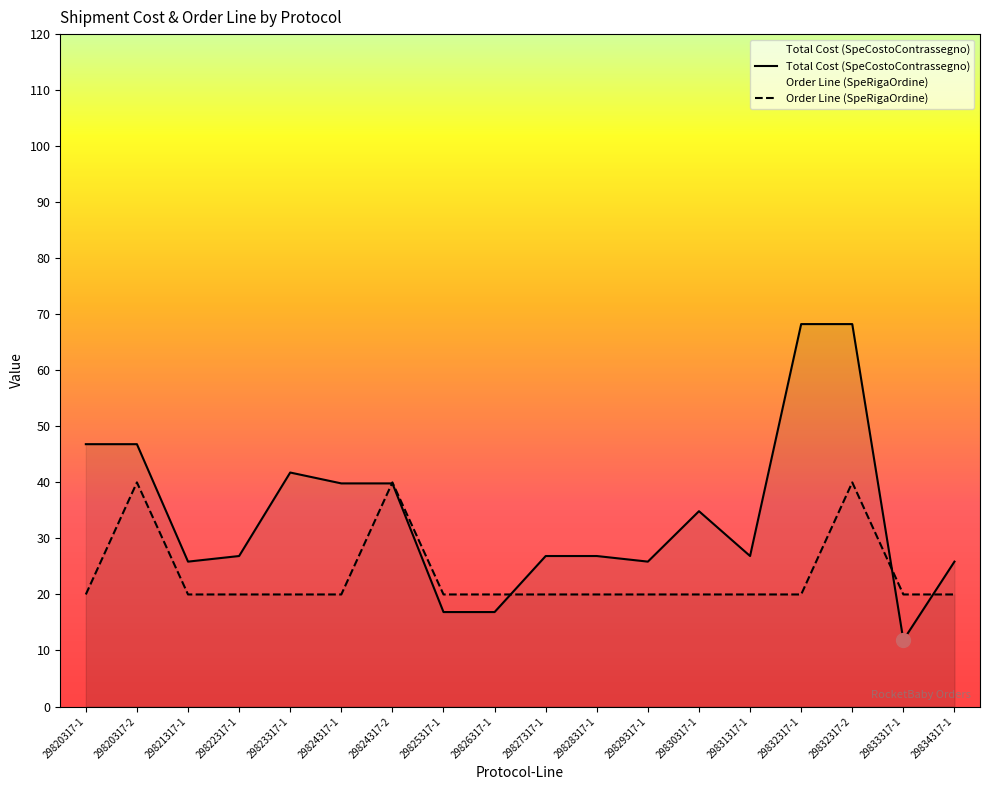

How many series are shown in this chart?

2